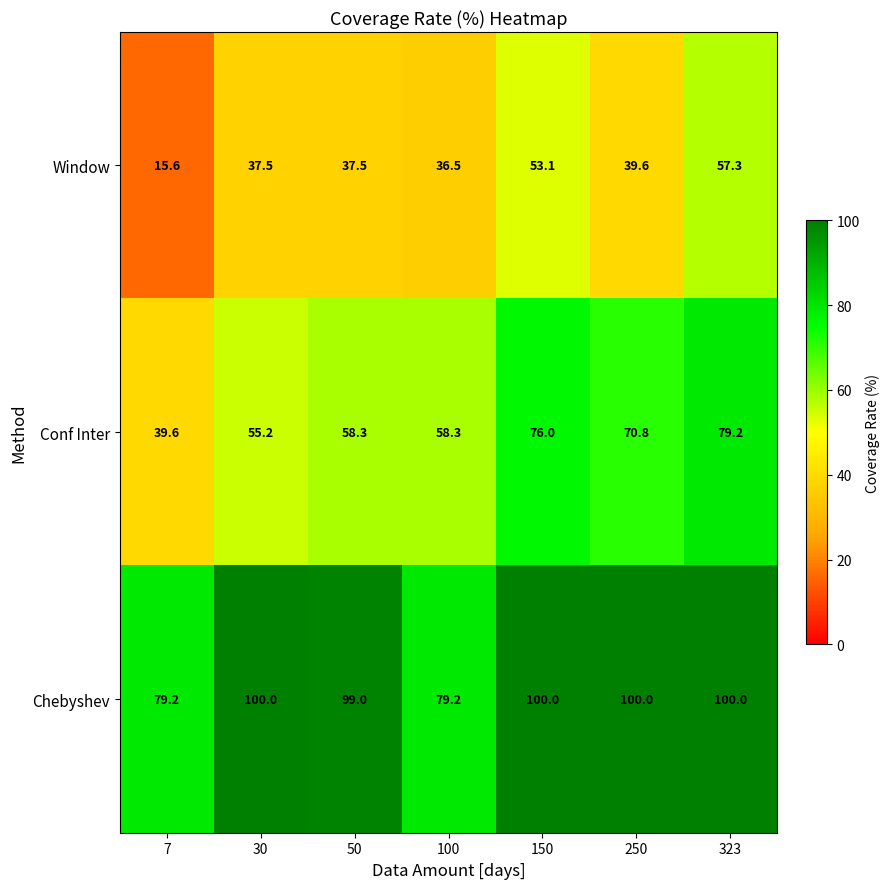

Reading right to left, transcribe all the data shown in this chart.

Window: 57.3	39.6	53.1	36.5	37.5	37.5	15.6
Conf Inter: 79.2	70.8	76.0	58.3	58.3	55.2	39.6
Chebyshev: 100.0	100.0	100.0	79.2	99.0	100.0	79.2